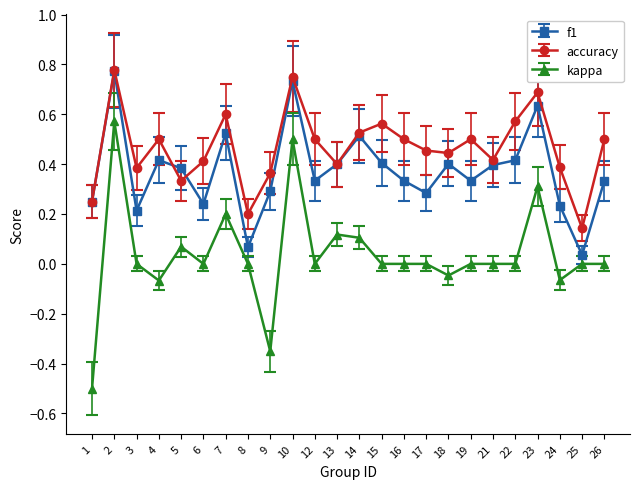

True or false: f1 has a value of 0.1 at 1.

False